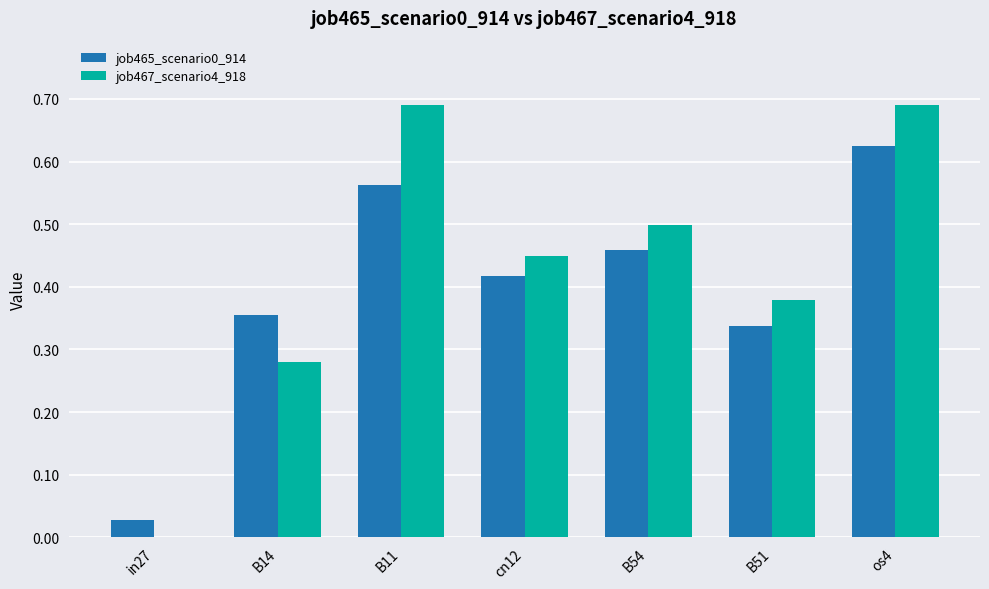

Count the job467_scenario4_918 values in the range 0 to 1.

7